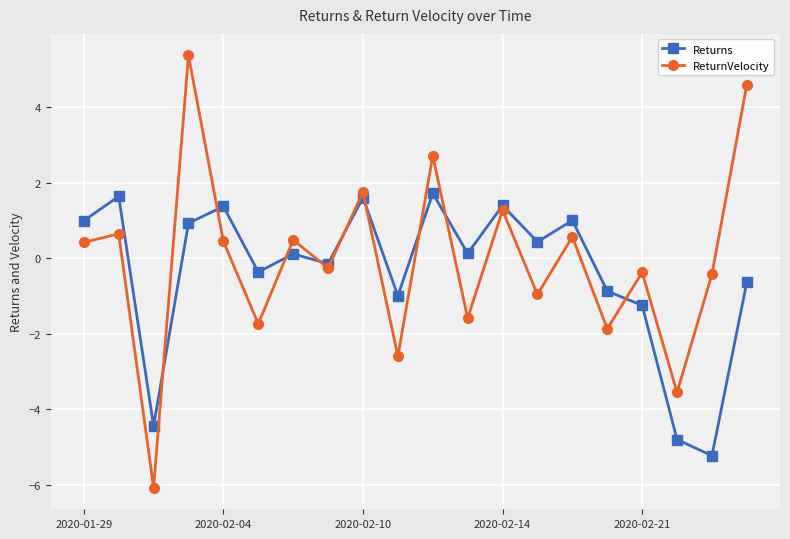

Which series has the widest spread of values?

ReturnVelocity